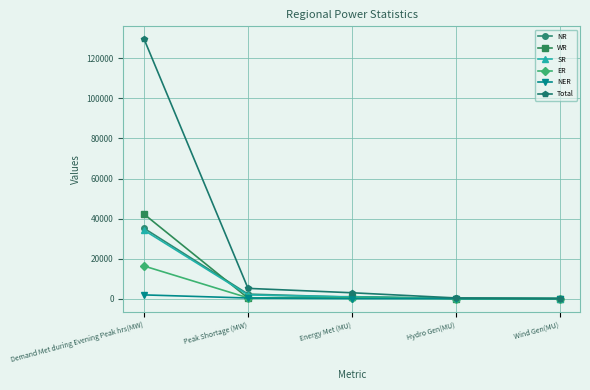

What is the label of the 3rd point from the right?

Energy Met (MU)